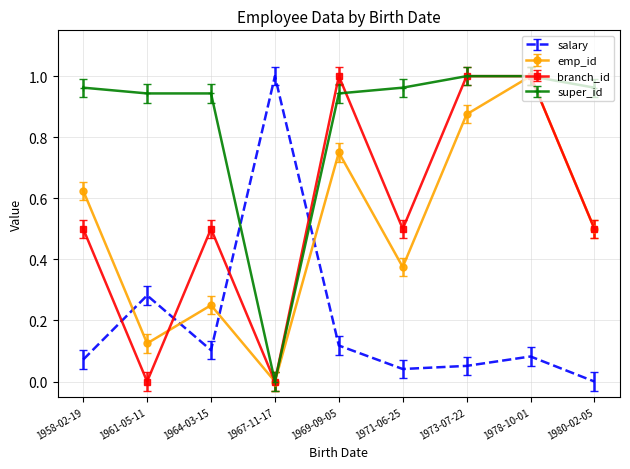

The branch_id series shows 1.0 at 1978-10-01. True or false?

True